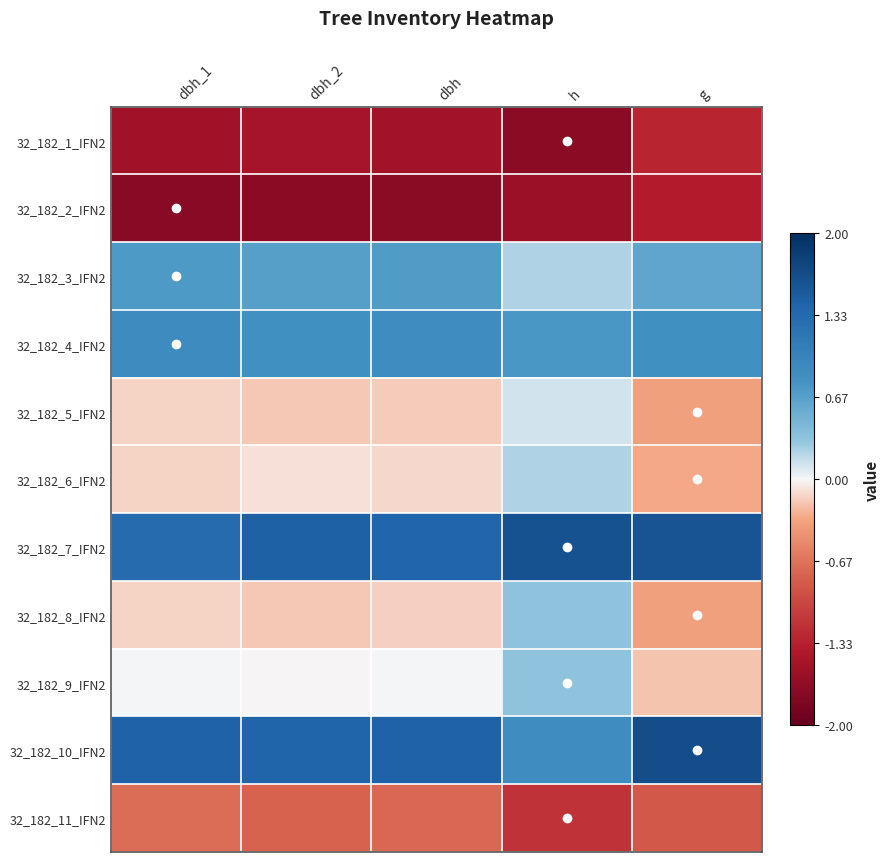

At which category is the sum across all series the highest?

dbh_2